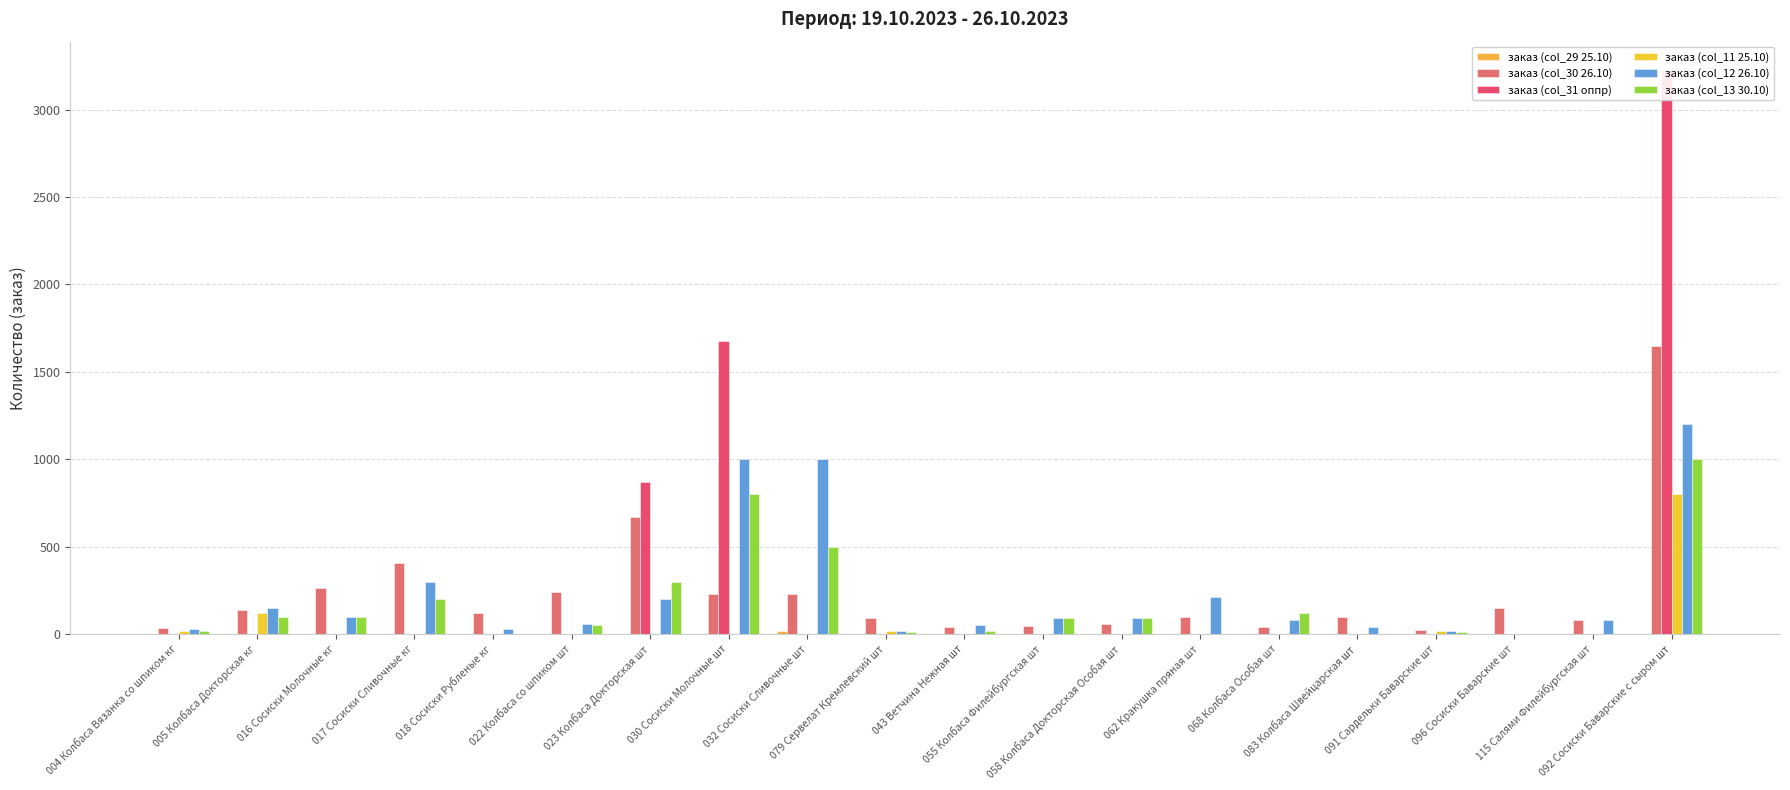

Which category has the highest value across all series?

092 Сосиски Баварские с сыром шт